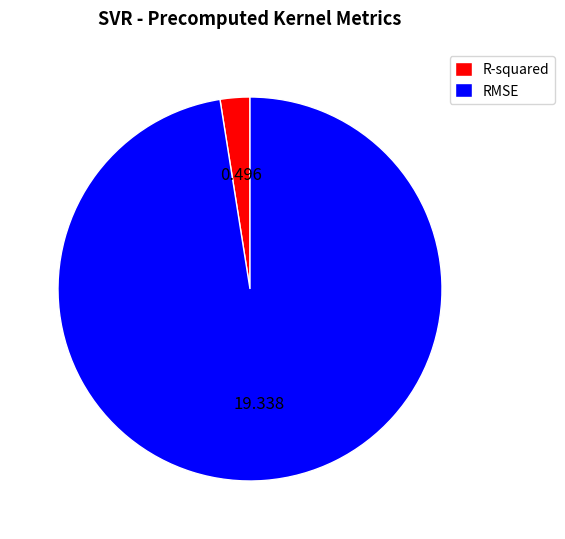

Is there any slice that represents more than half of the pie?

Yes